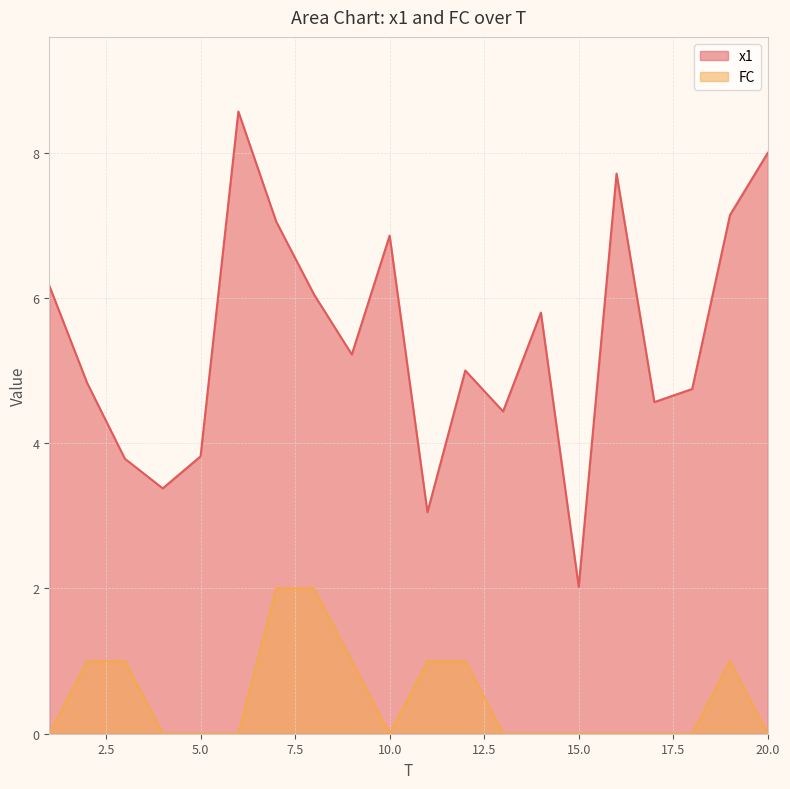

Rank the series by their average value, from highest to lowest.

x1, FC